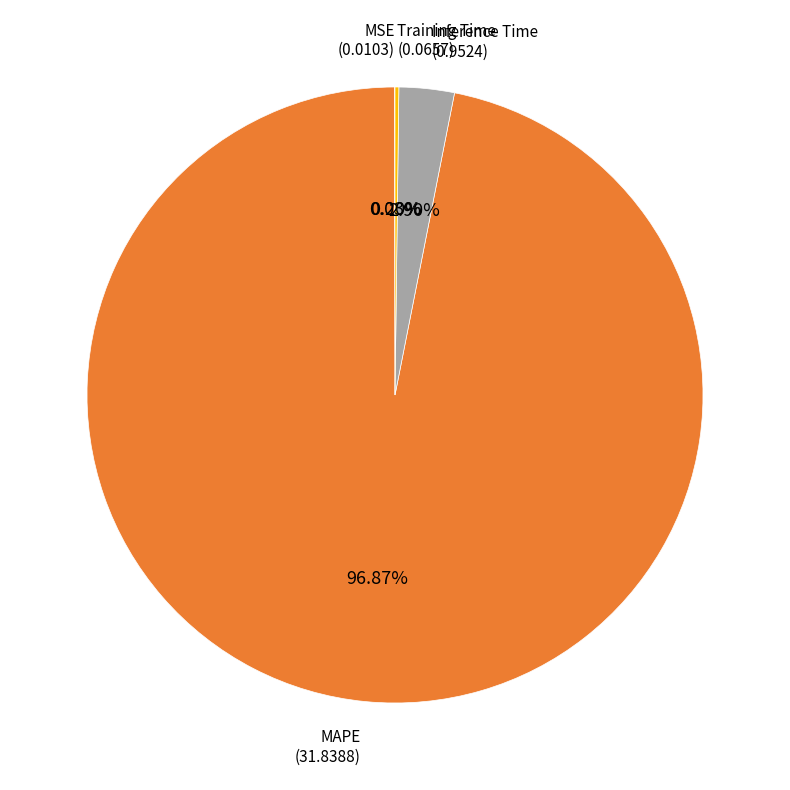

The MAPE slice represents 97% of the pie. True or false?

True